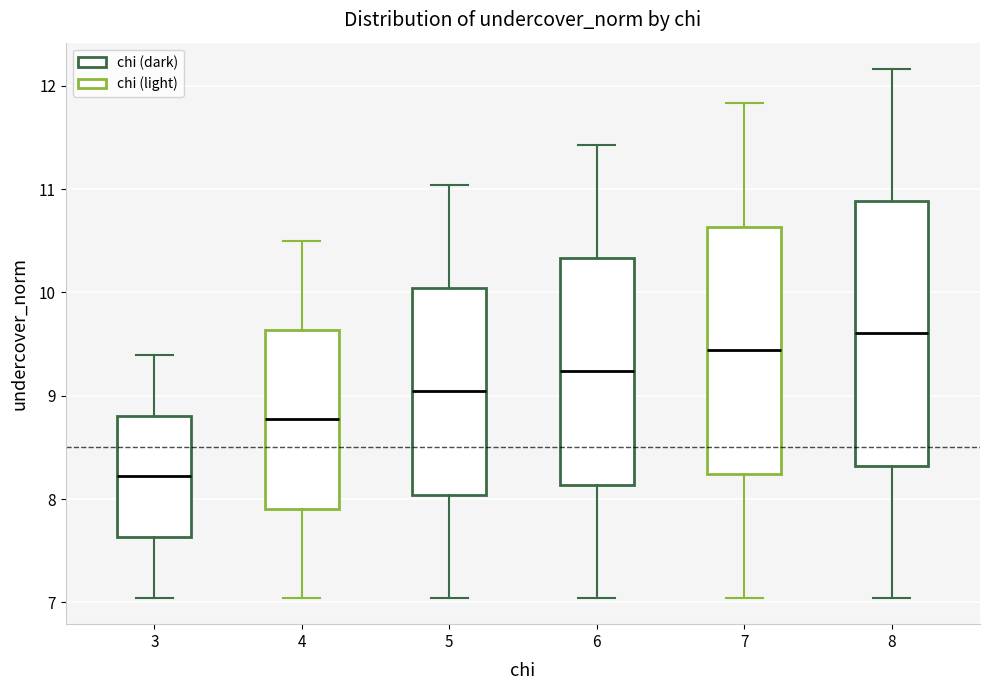

Which box has the highest median line?

8